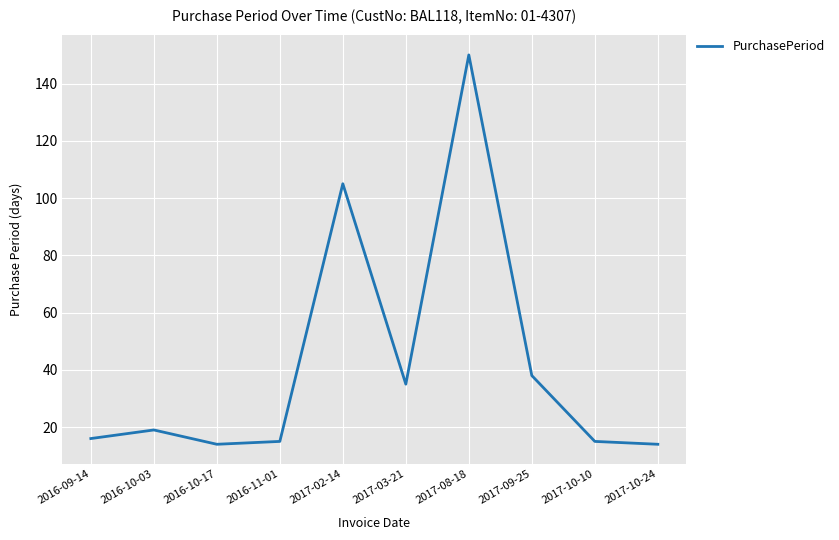

What is the difference between the maximum and minimum values?

136